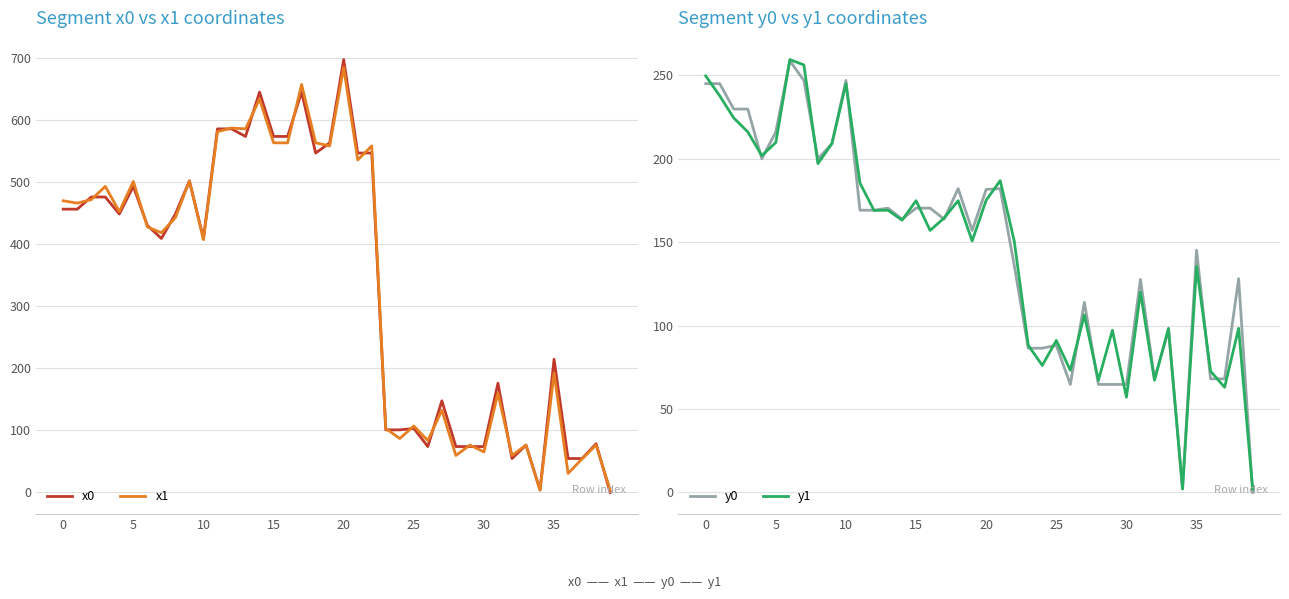

How many distinct data groups are displayed?

4